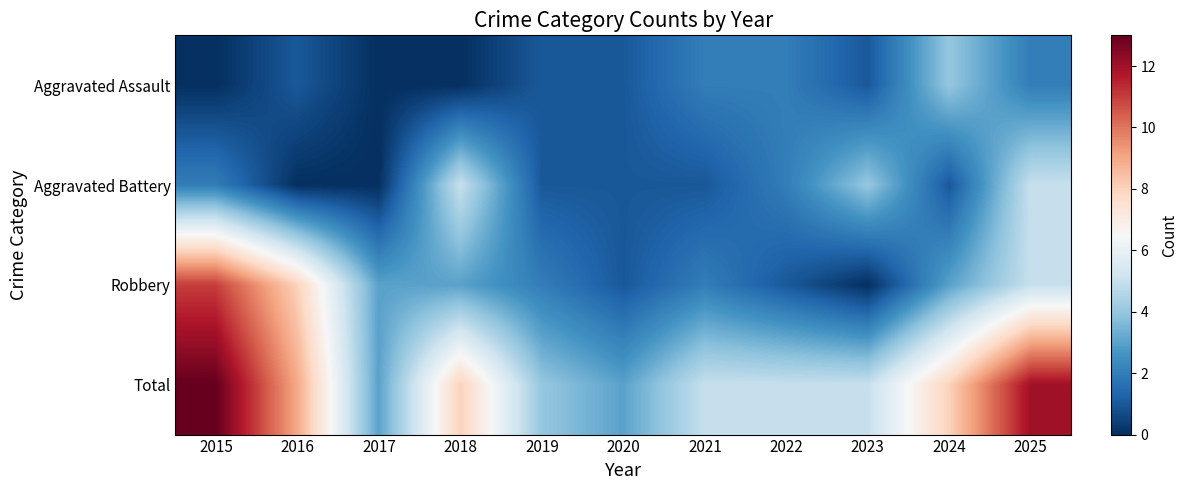

Reading left to right, transcribe all the data shown in this chart.

Aggravated Assault: 2015=0	2016=1	2017=0	2018=0	2019=1	2020=1	2021=2	2022=2	2023=1	2024=4	2025=2
Aggravated Battery: 2015=2	2016=0	2017=0	2018=5	2019=1	2020=1	2021=1	2022=2	2023=4	2024=1	2025=5
Robbery: 2015=11	2016=8	2017=3	2018=3	2019=2	2020=1	2021=2	2022=1	2023=0	2024=3	2025=5
Total: 2015=13	2016=9	2017=3	2018=8	2019=4	2020=3	2021=5	2022=5	2023=5	2024=8	2025=12